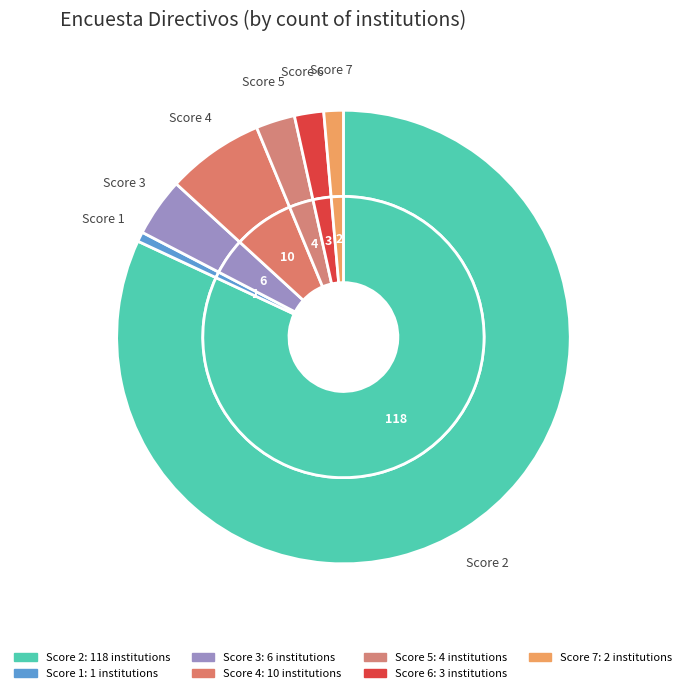

Which has a higher value, 5 or 7?

5